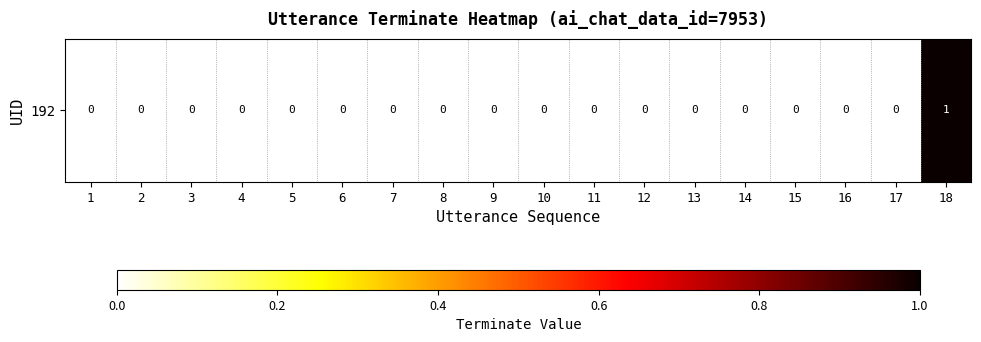

List the labels in order of value, largest first.

18, 1, 2, 3, 4, 5, 6, 7, 8, 9, 10, 11, 12, 13, 14, 15, 16, 17